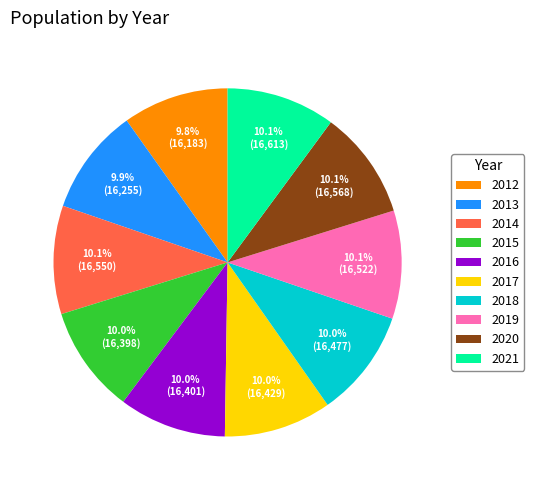

To the nearest percent, what percentage of the pie is 2021?

10%